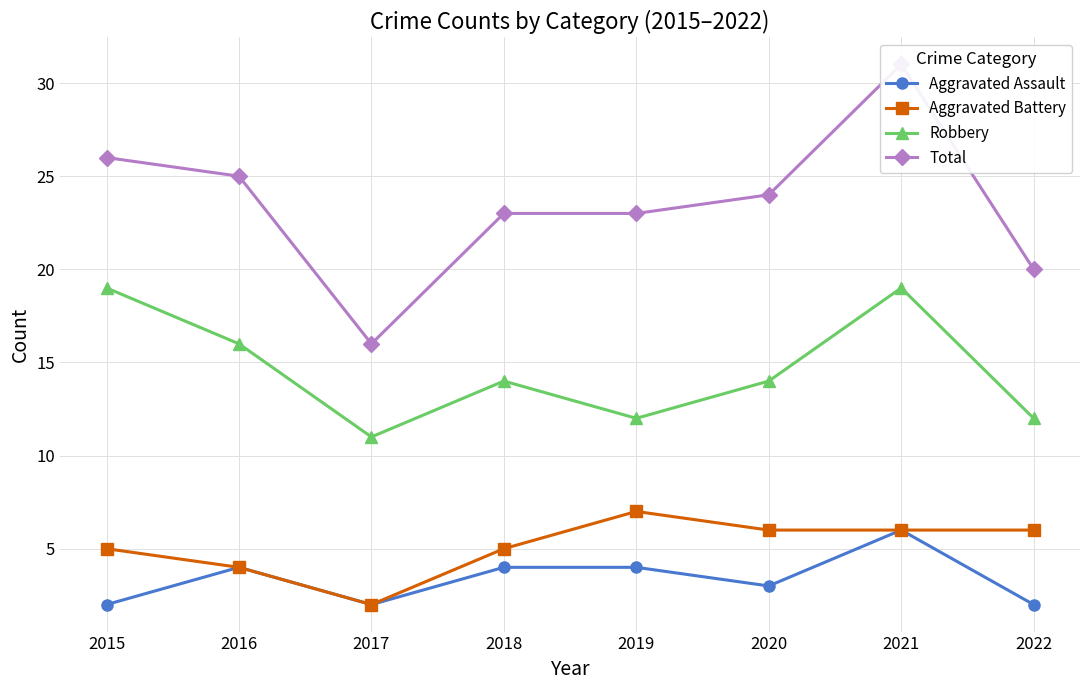

The value of Aggravated Battery at 2017 is 3. True or false?

False